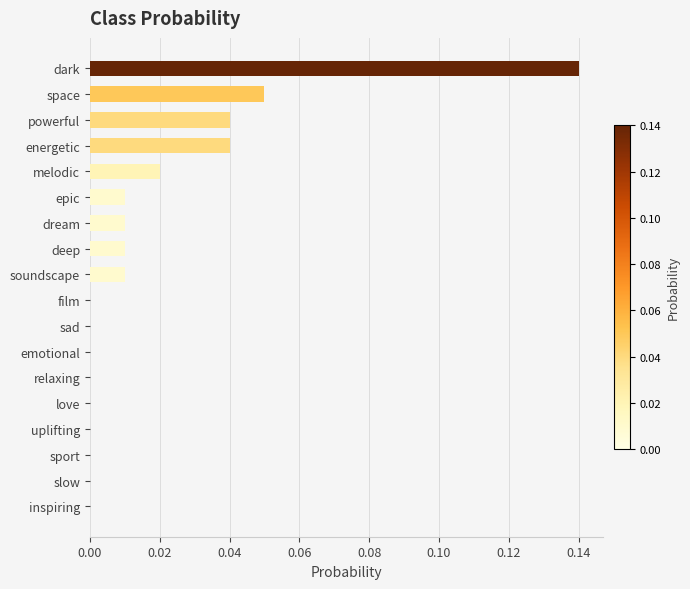

Between space and energetic, which is larger?

space